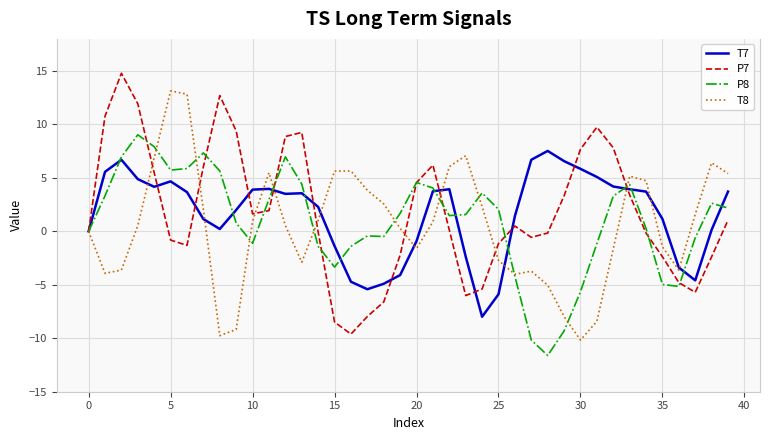

List the series in order of their peak value, highest first.

P7, T8, P8, T7